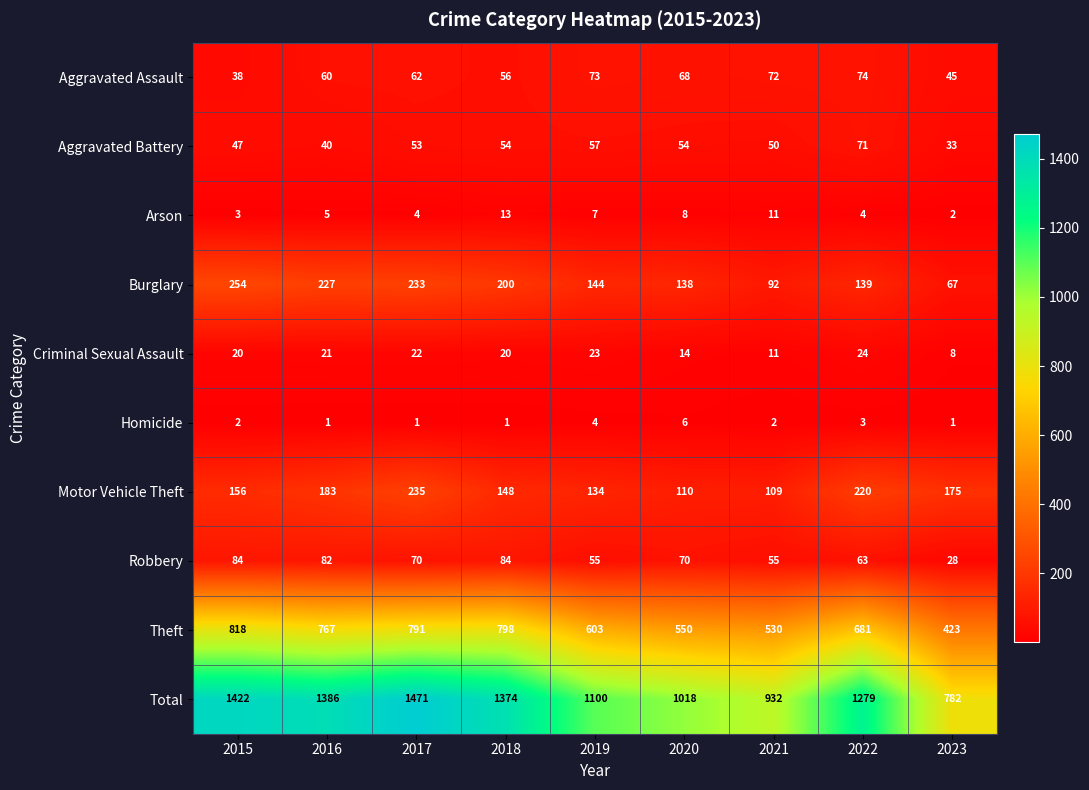

Which series has the largest range (max minus min)?

Total